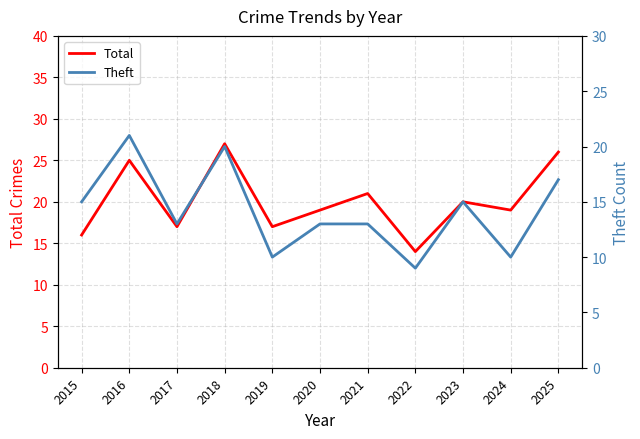

Rank the series by their maximum value, from lowest to highest.

Theft, Total